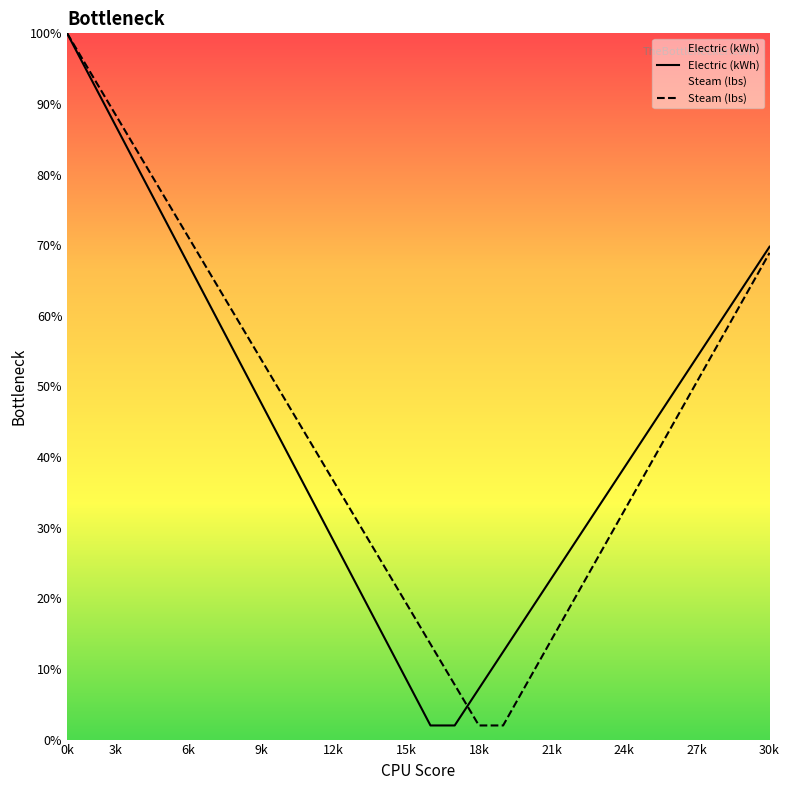

What is the difference between the highest and lowest values at 24k?

6.1